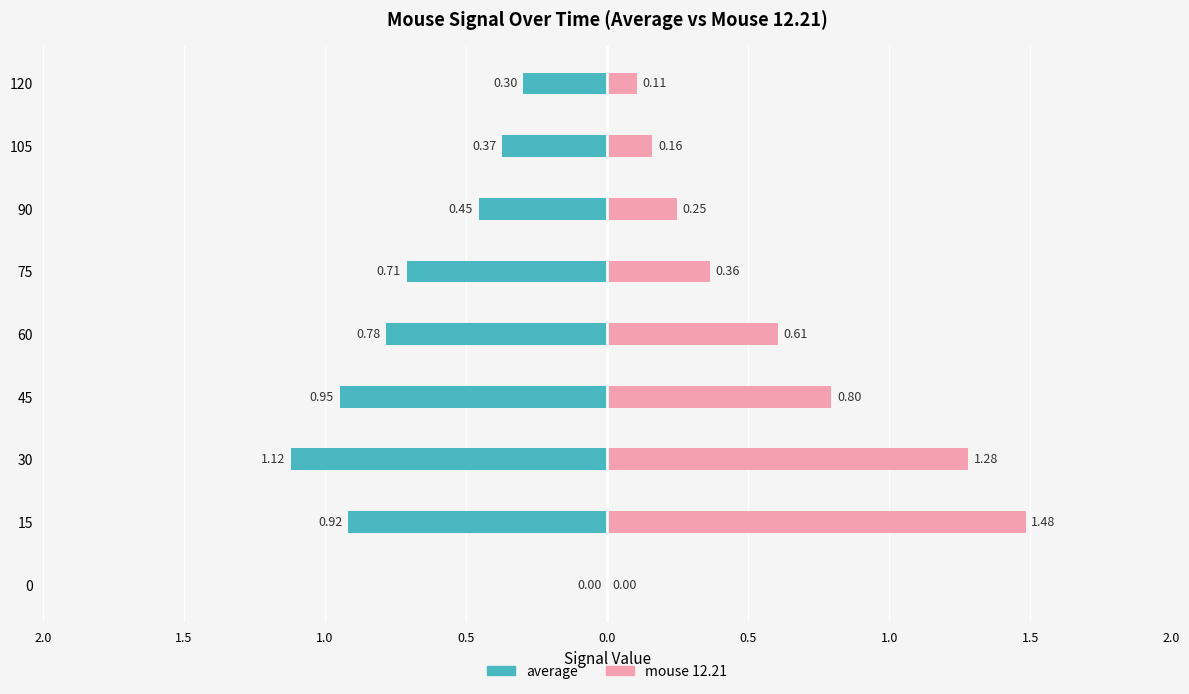

How many bars are there in each group?

2